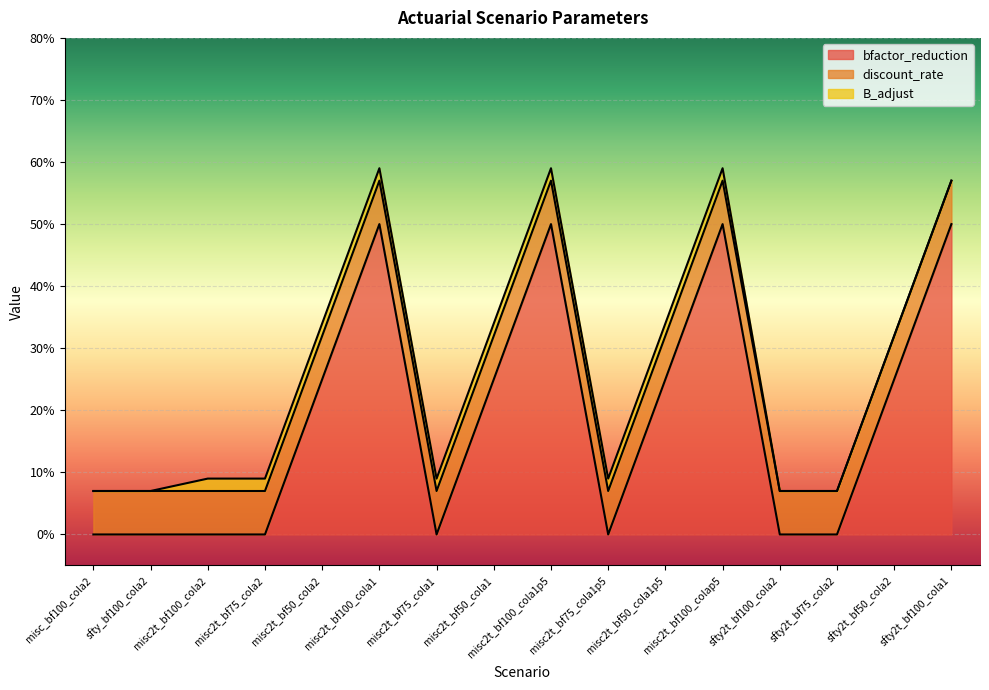

Reading left to right, what are all the values shown in this chart?

bfactor_reduction: 0.0	0.0	0.0	0.0	0.2	0.5	0.0	0.2	0.5	0.0	0.2	0.5	0.0	0.0	0.2	0.5
discount_rate: 0.1	0.1	0.1	0.1	0.1	0.1	0.1	0.1	0.1	0.1	0.1	0.1	0.1	0.1	0.1	0.1
B_adjust: 0.0	0.0	0.0	0.0	0.0	0.0	0.0	0.0	0.0	0.0	0.0	0.0	0.0	0.0	0.0	0.0